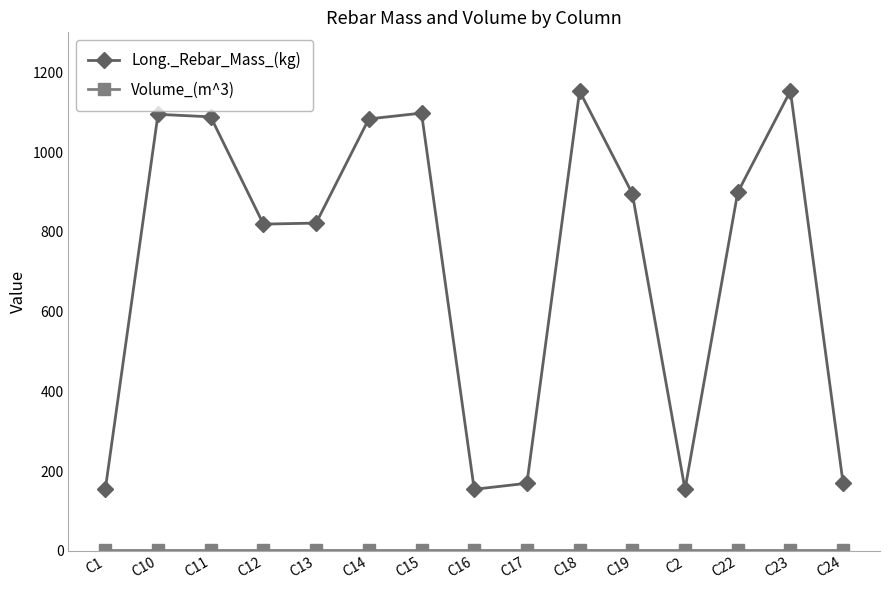

What is the sum of all Long._Rebar_Mass_(kg) values?

10906.3